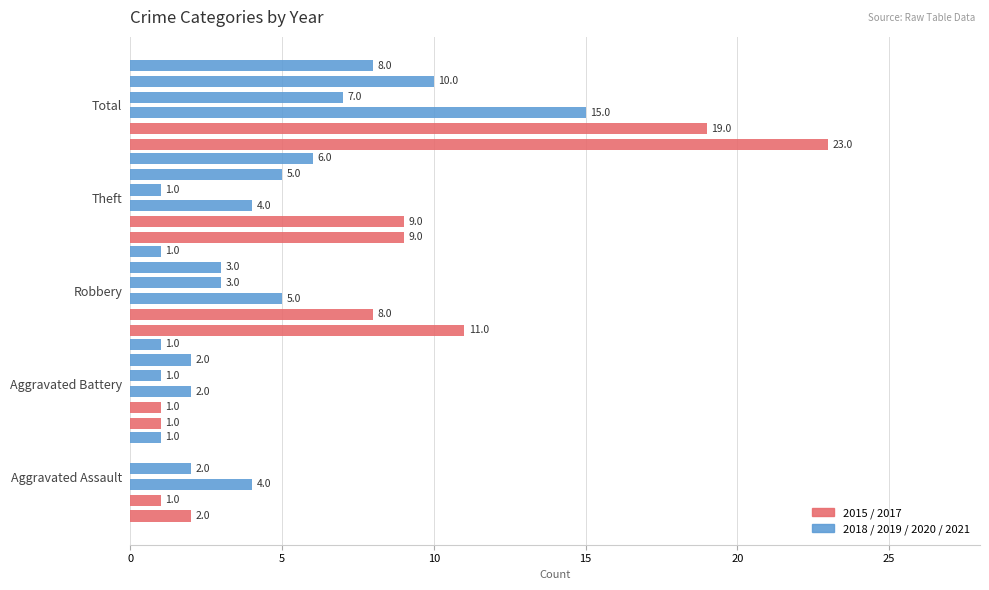

Count the number of categories in the chart.

5